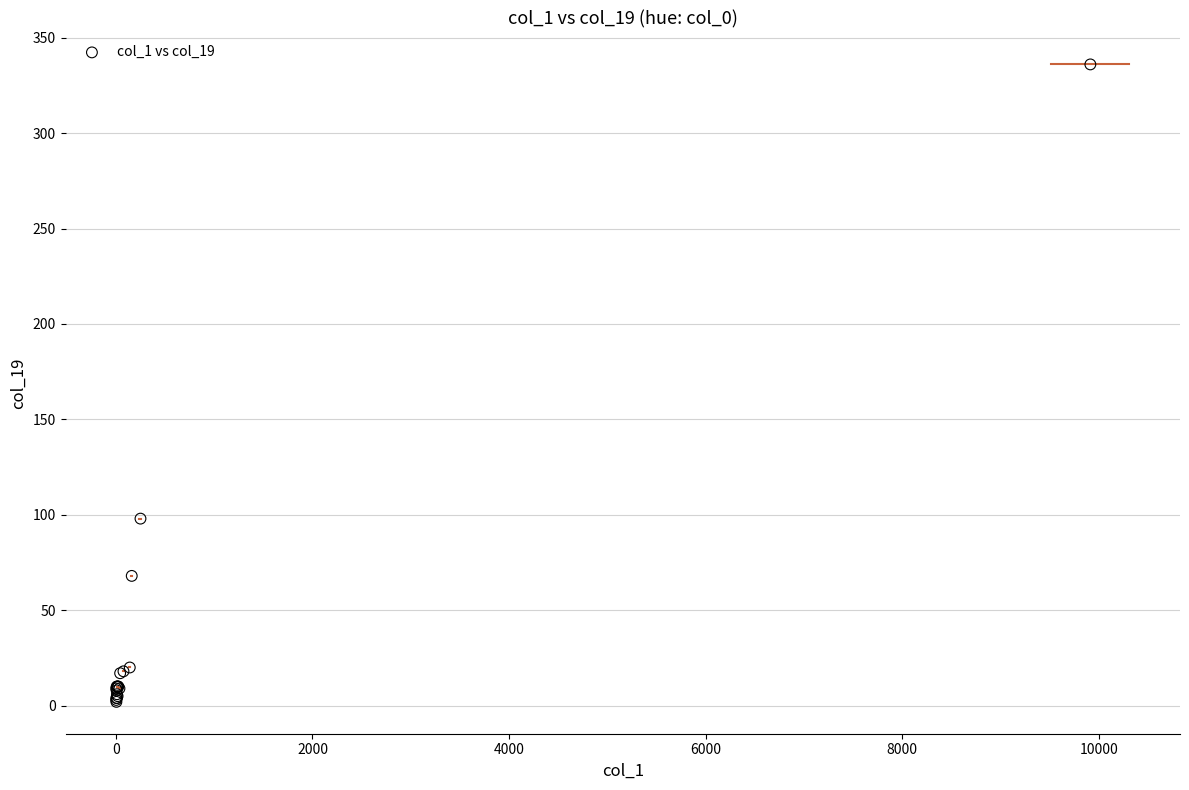

What Y value in the scatter plot is closest to 169?

98